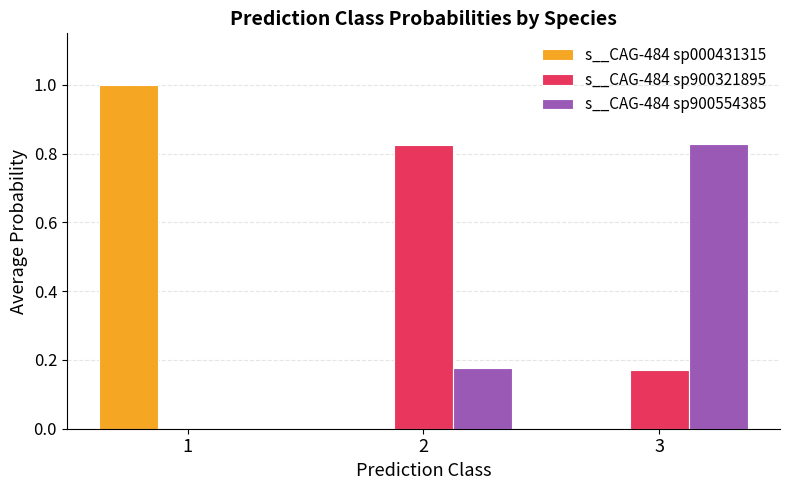

True or false: s__CAG-484 sp000431315 has a value of 0.6 at 3.

False